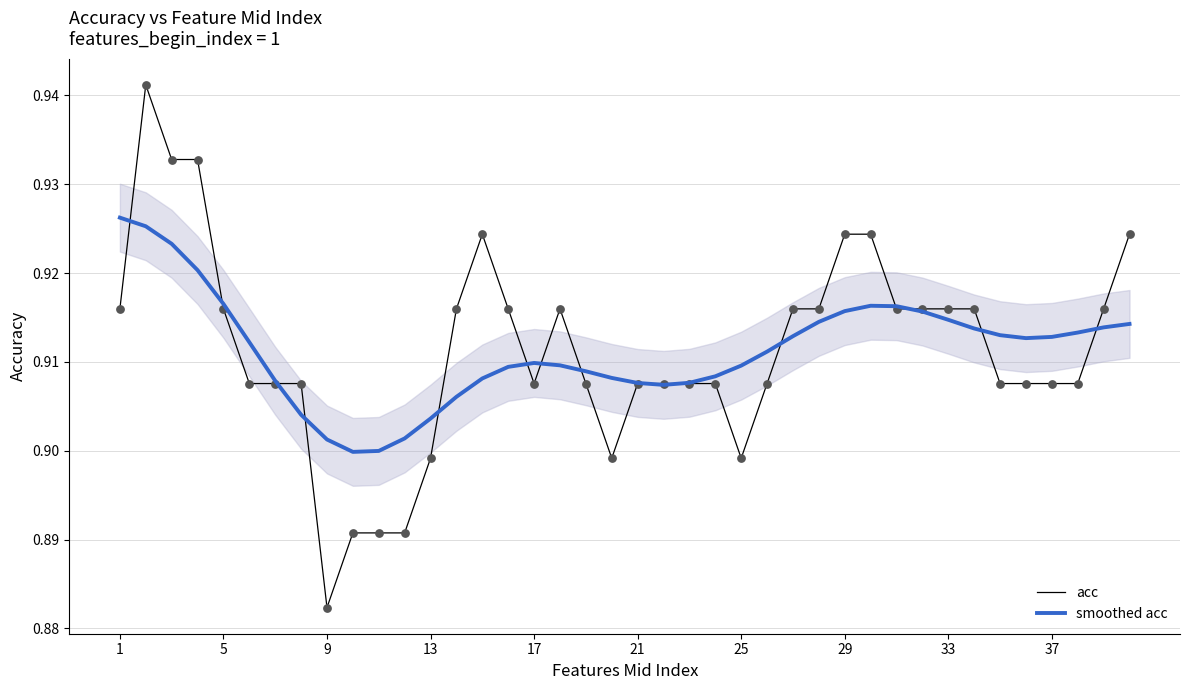

Which series reaches the minimum Y coordinate?

acc